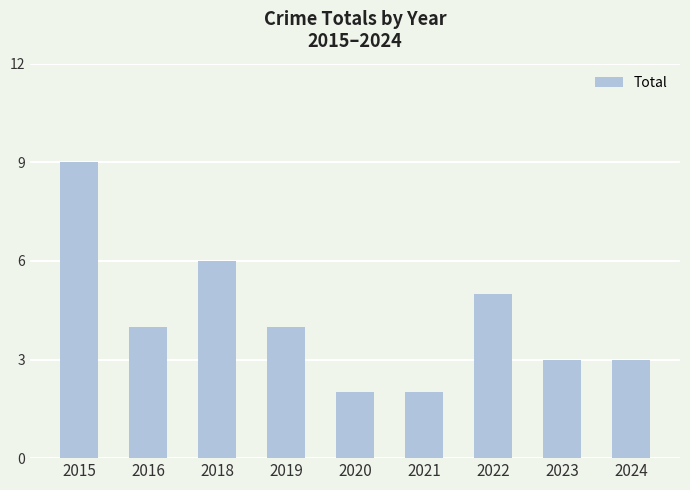

How many categories are shown in the chart?

9